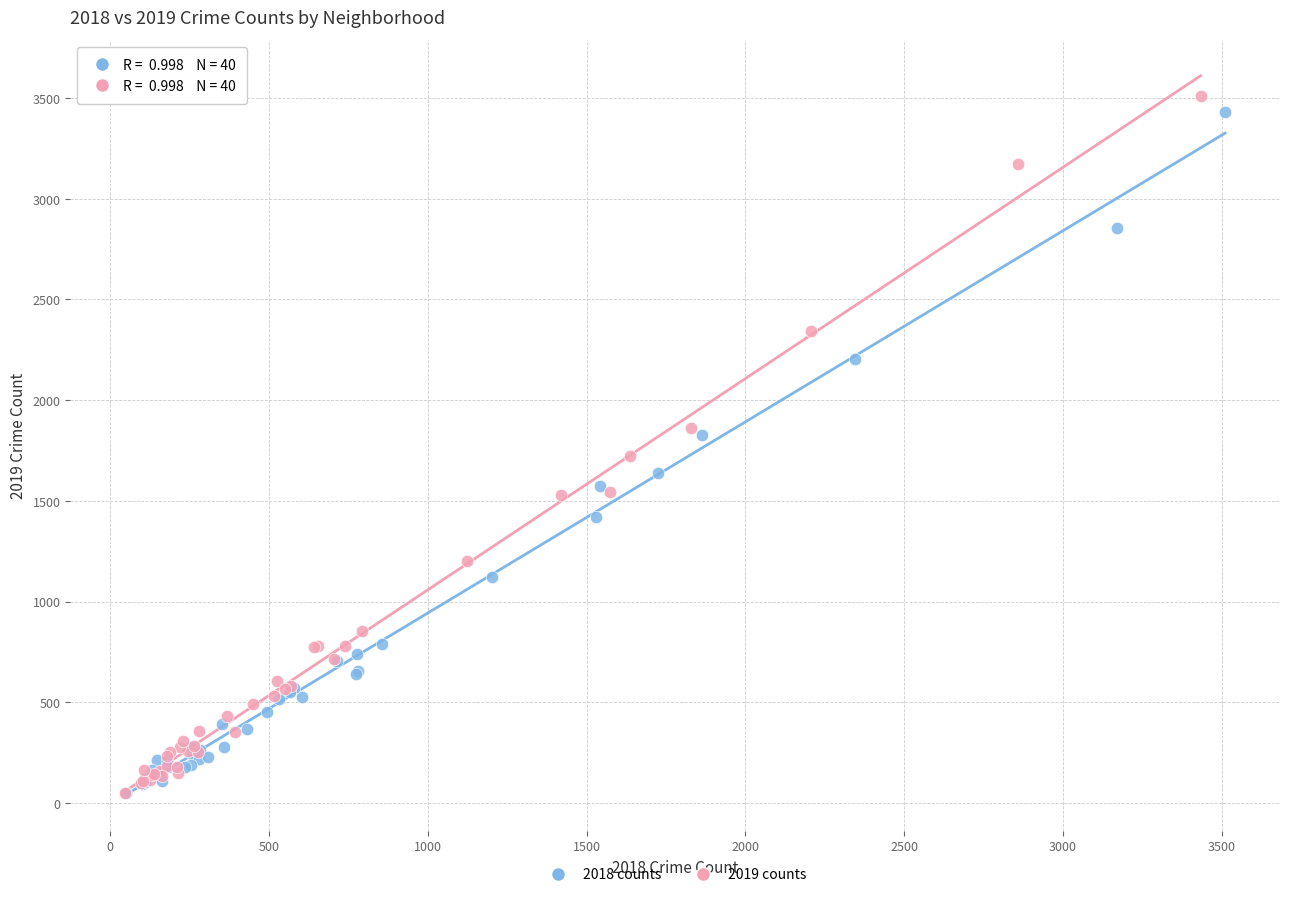

Which series has the widest spread of Y values?

2019 counts